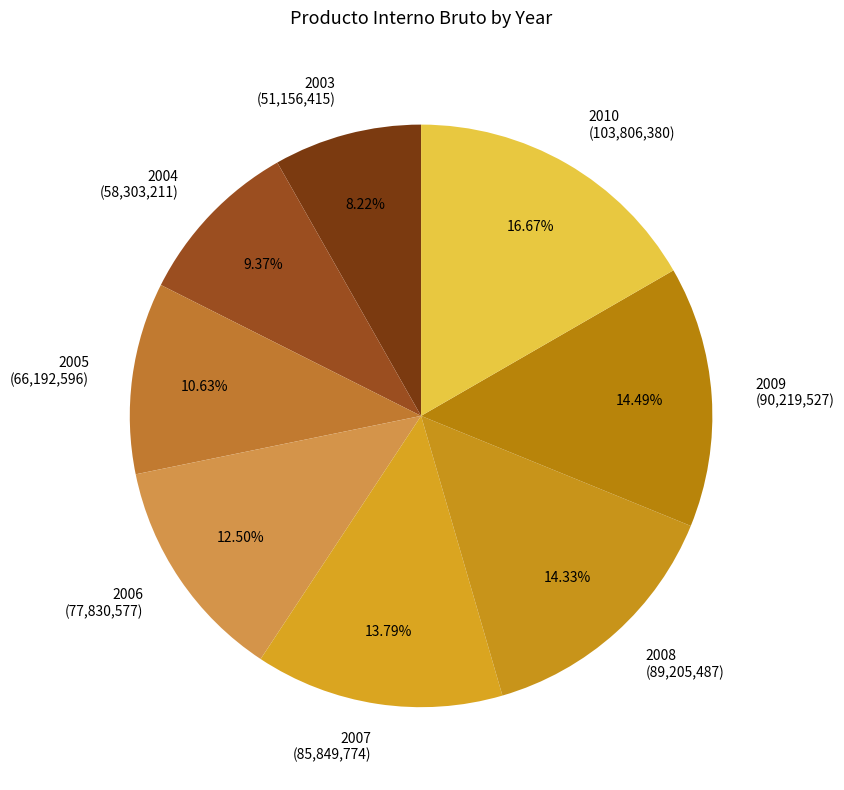

Which slice is the largest?

2010